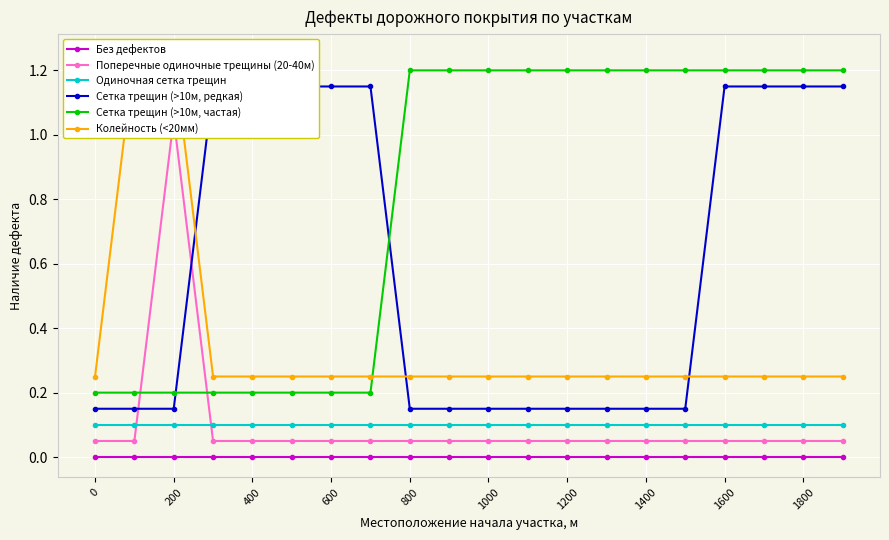

List the labels in order of Колейность (<20мм) value, largest first.

200, 400, 0, 600, 800, 1000, 1200, 1400, 1600, 1800, 10, 11, 12, 13, 14, 15, 16, 17, 18, 19